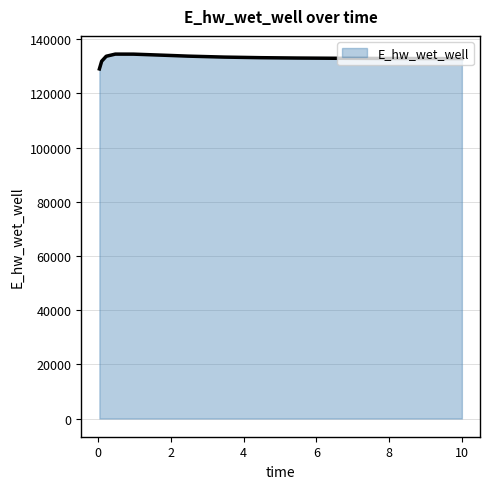

What is the difference between the second highest and minimum values?

5457.3